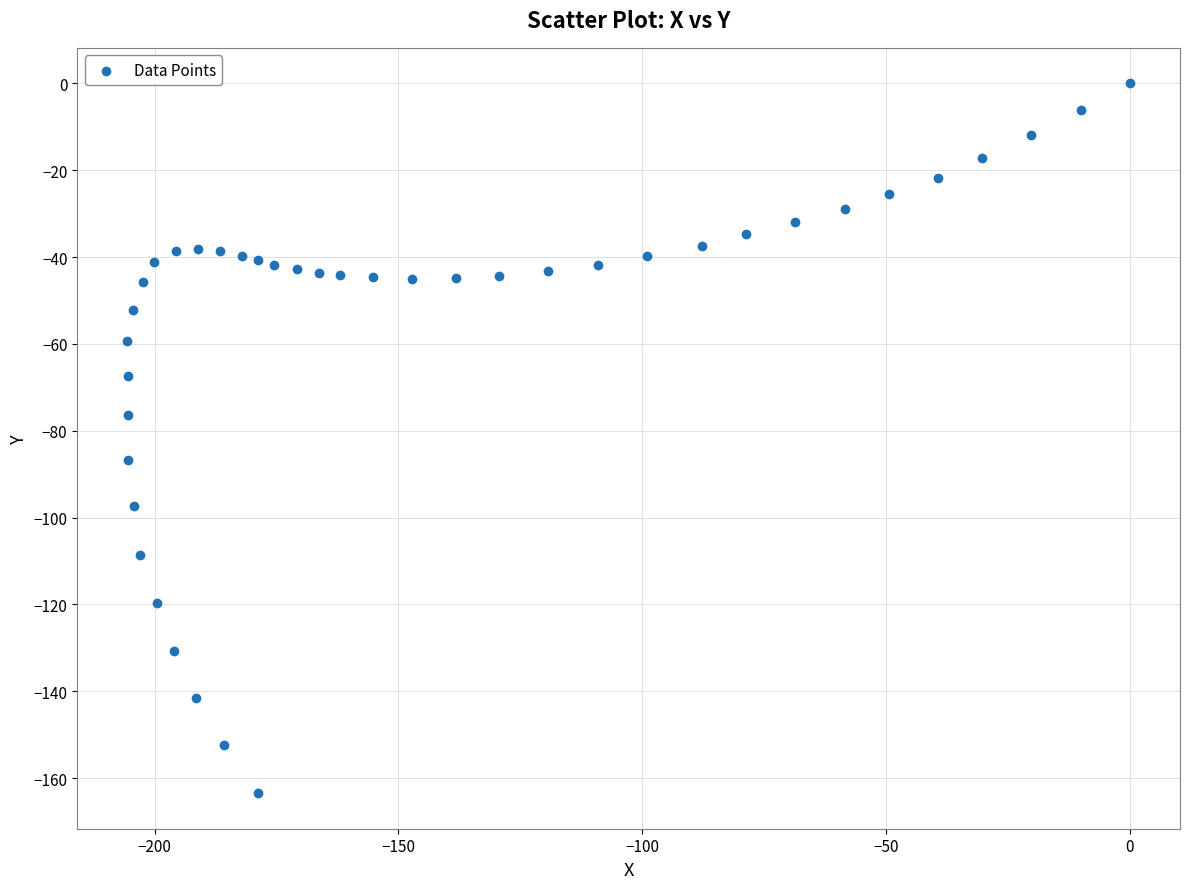

What is the range of Y values (max minus min)?

163.5